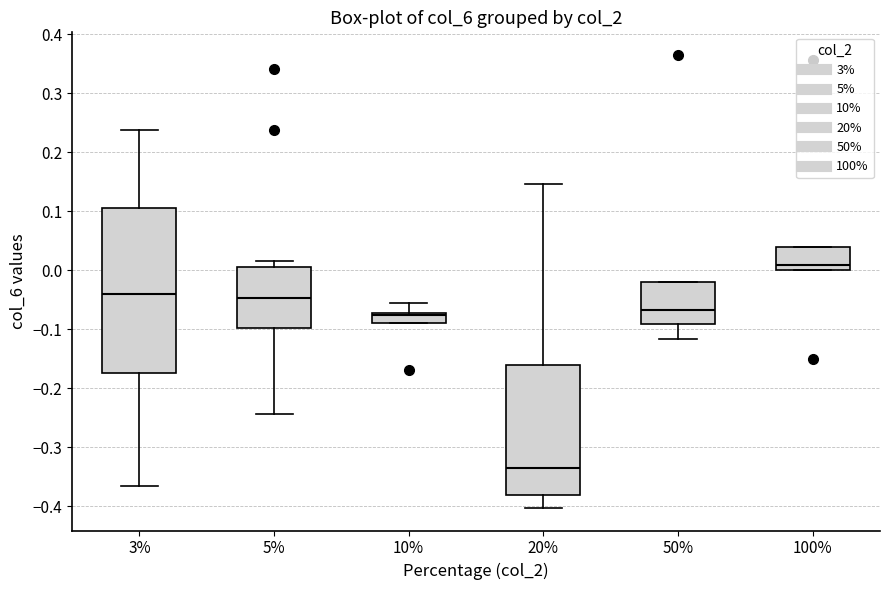

Reading left to right, read every box against the y-axis: the position of its median line, the range the box covers, and the ends of its whiskers. The values are not printed on the chart, so give them approximately, as read against the axis.

3%: median -0.04, box -0.17 to 0.11, whiskers -0.37 to 0.24
5%: median -0.05, box -0.10 to 0.00, whiskers -0.24 to 0.02
10%: median -0.08, box -0.09 to -0.07, whiskers -0.09 to -0.06
20%: median -0.33, box -0.38 to -0.16, whiskers -0.40 to 0.15
50%: median -0.07, box -0.09 to -0.02, whiskers -0.12 to -0.02
100%: median 0.01, box 0.00 to 0.04, whiskers 0.00 to 0.04